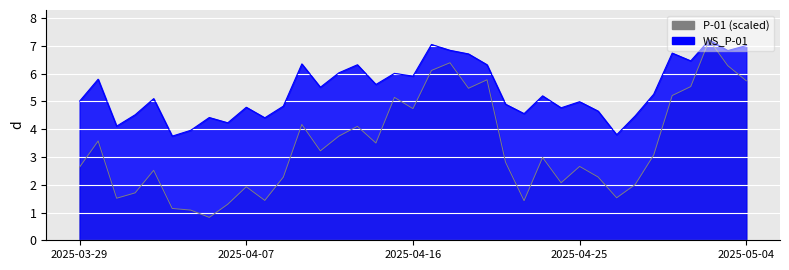

True or false: WS_P-01 has a value of 8.9 at 2025-04-25.

False